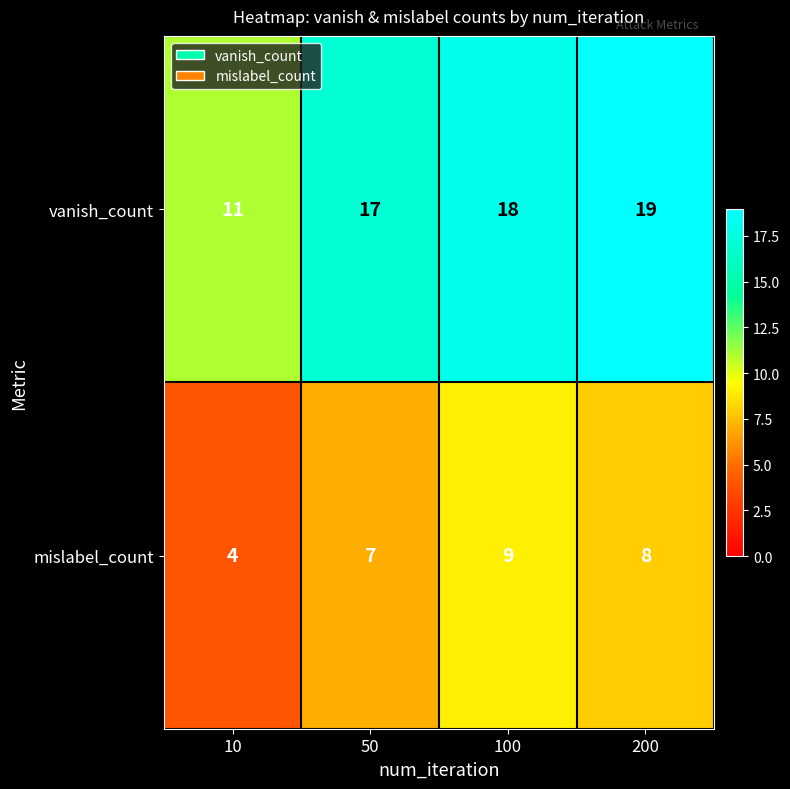

The vanish_count series shows 18 at 100. True or false?

True